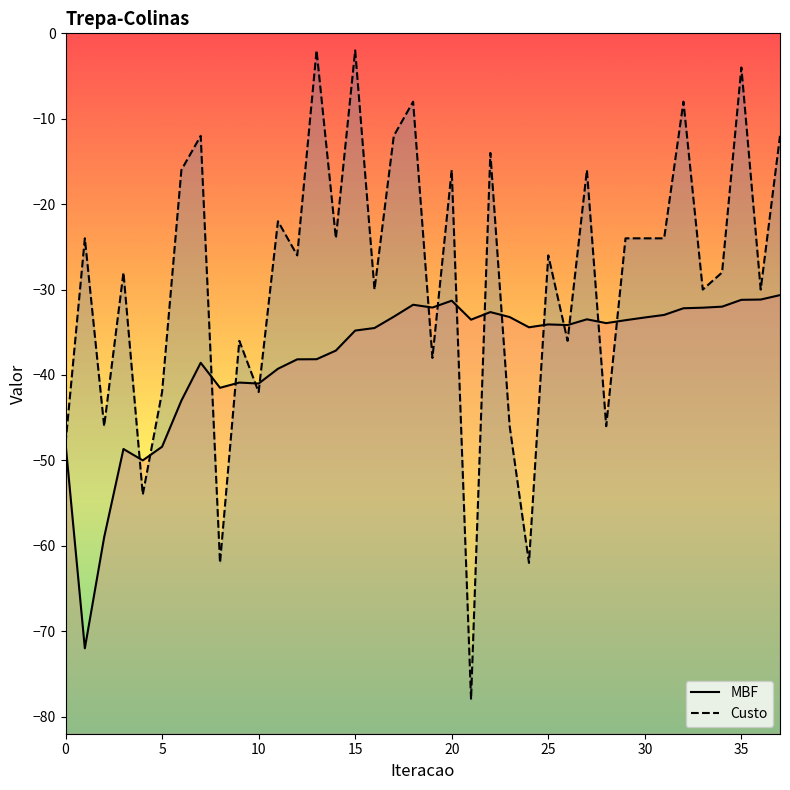

How many intersections are there between Custo and MBF?

16